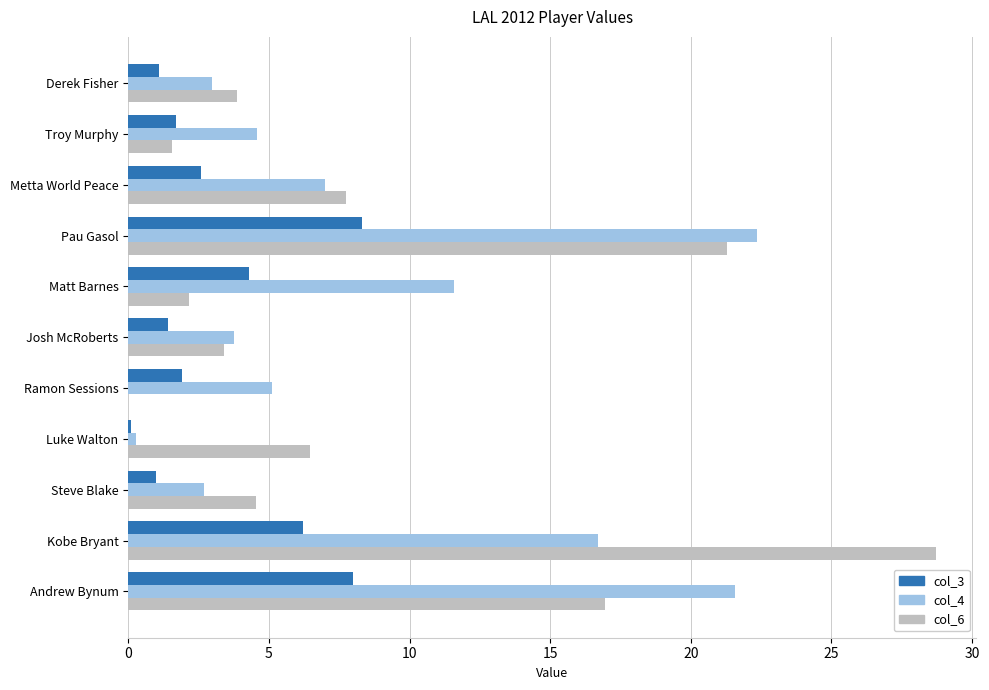

At which category does the chart reach its peak across all series?

Kobe Bryant